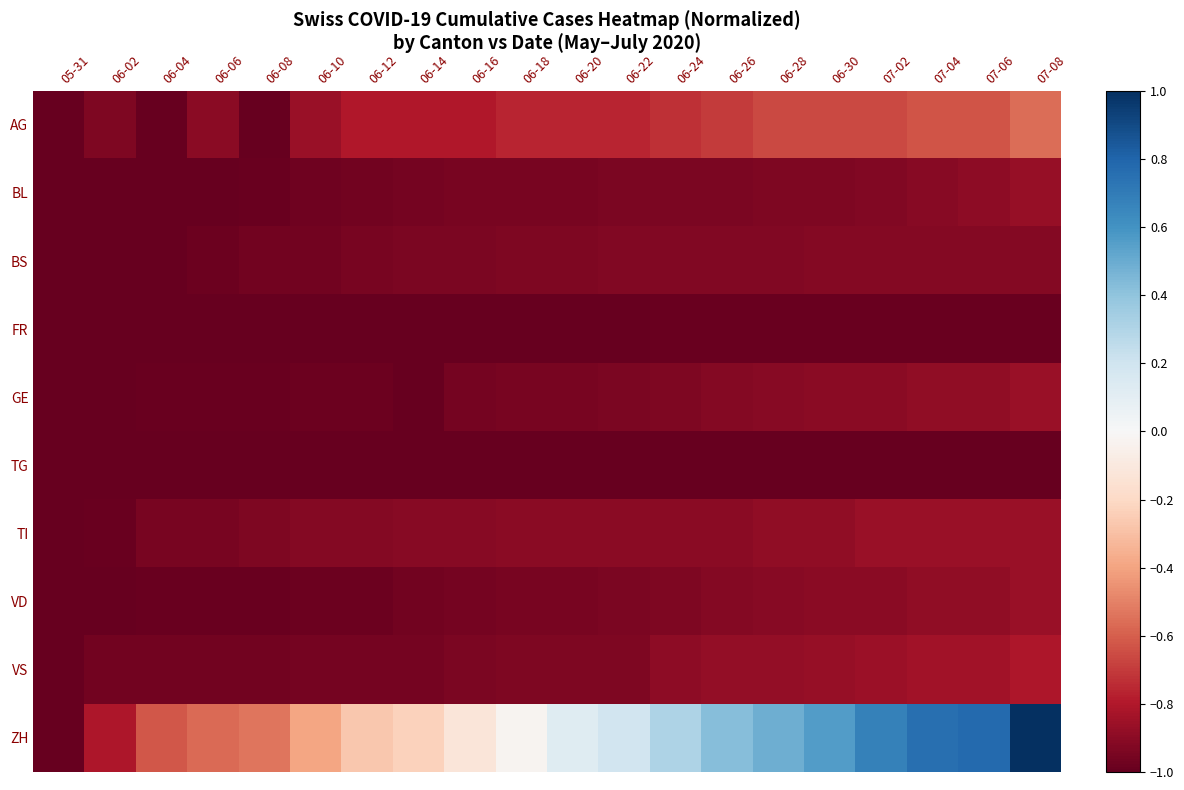

At how many categories does at least one series exceed 0?

10